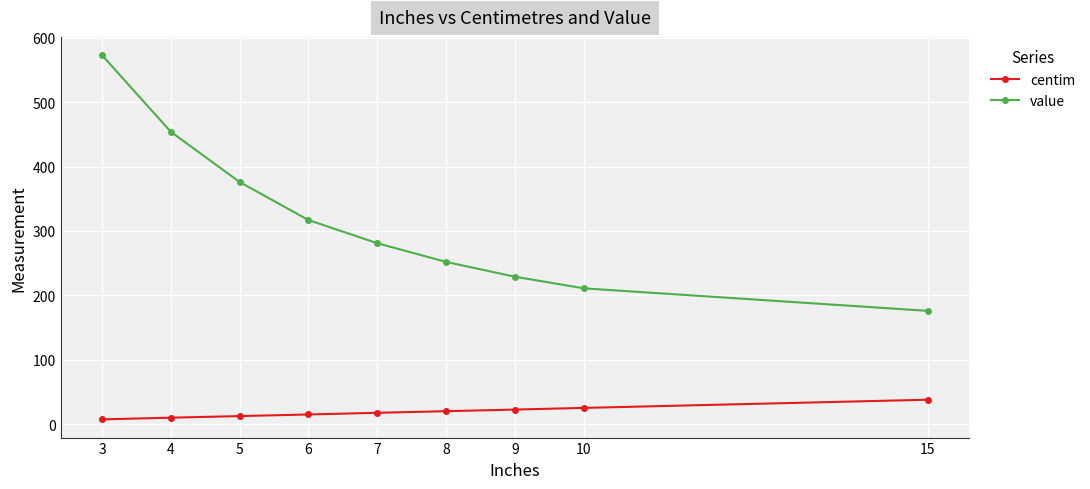

What is the difference between the maximum and minimum values in the centim series?

30.5